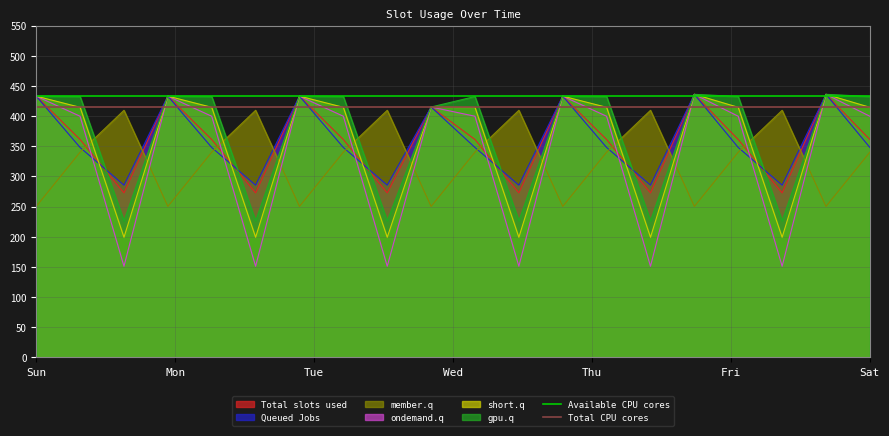

What is the lowest value of the short.q series?

199.2